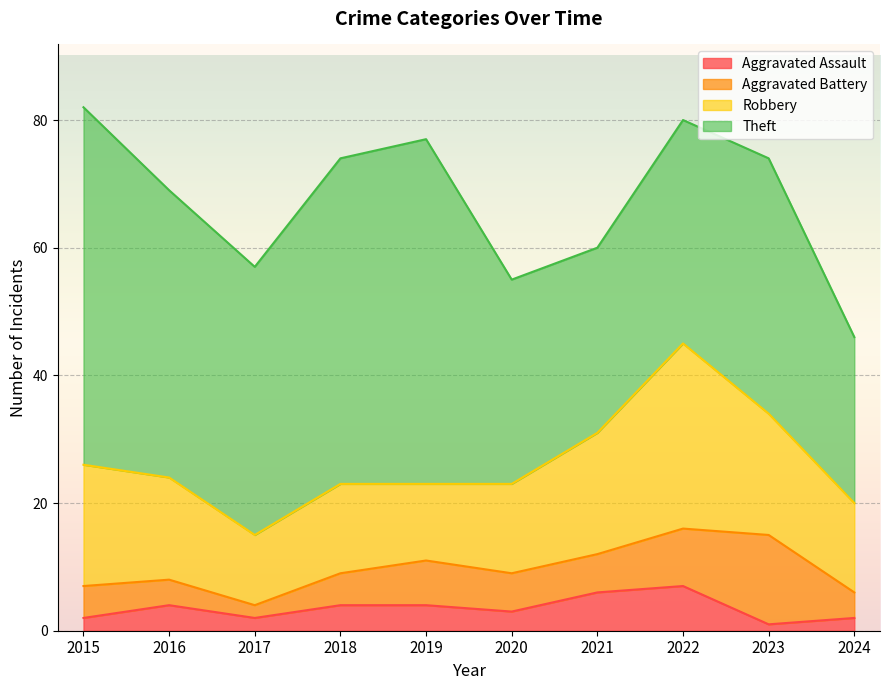

How many Theft values are between 32 and 51?

6